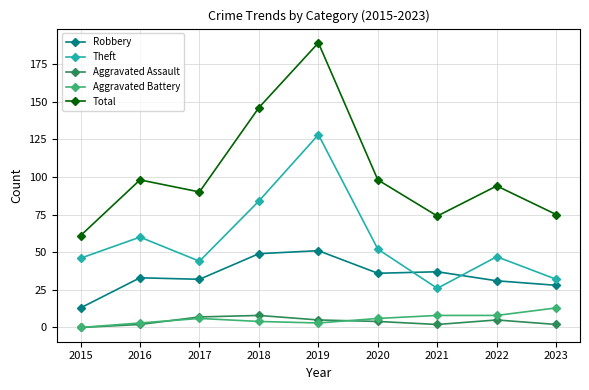

What is the value of the Theft point at the 5th from the left?

128